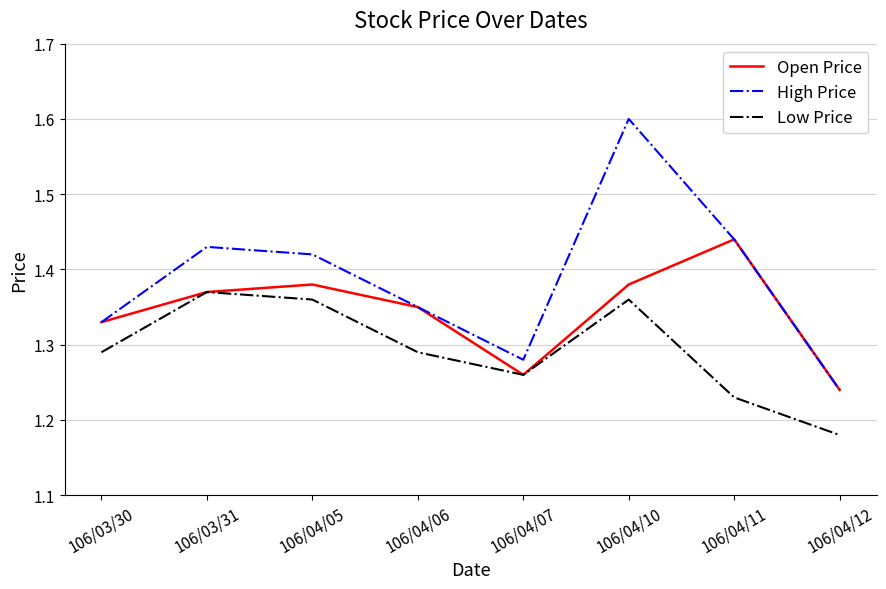

Which series has the largest total across all categories?

High Price